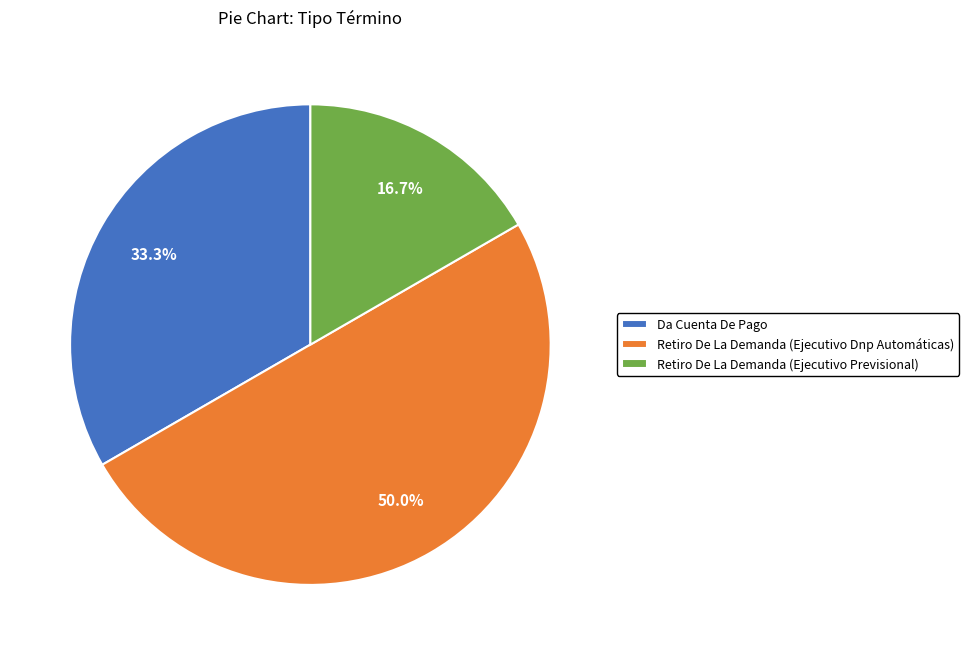

Which slice is the largest?

Retiro De La Demanda (Ejecutivo Dnp Automáticas)